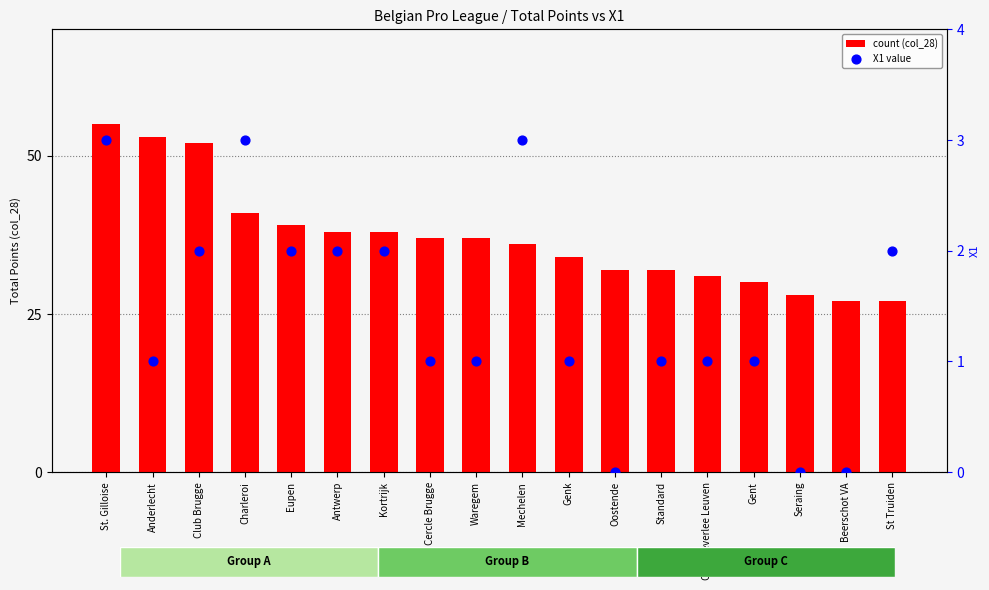

At which category is the sum across all series the highest?

St. Gilloise